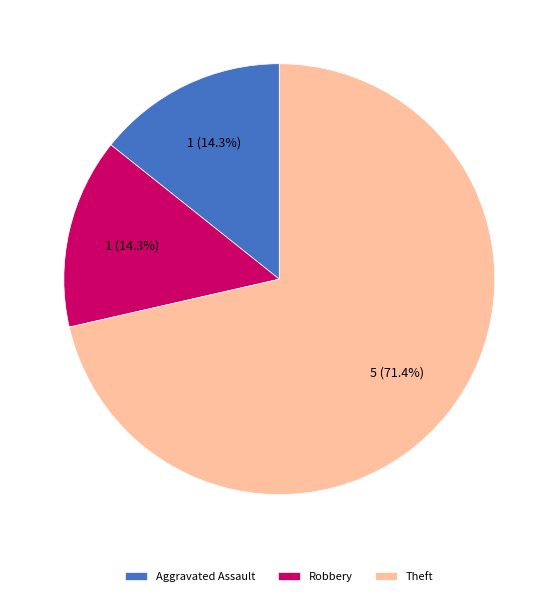

Does any single category account for the majority?

Yes